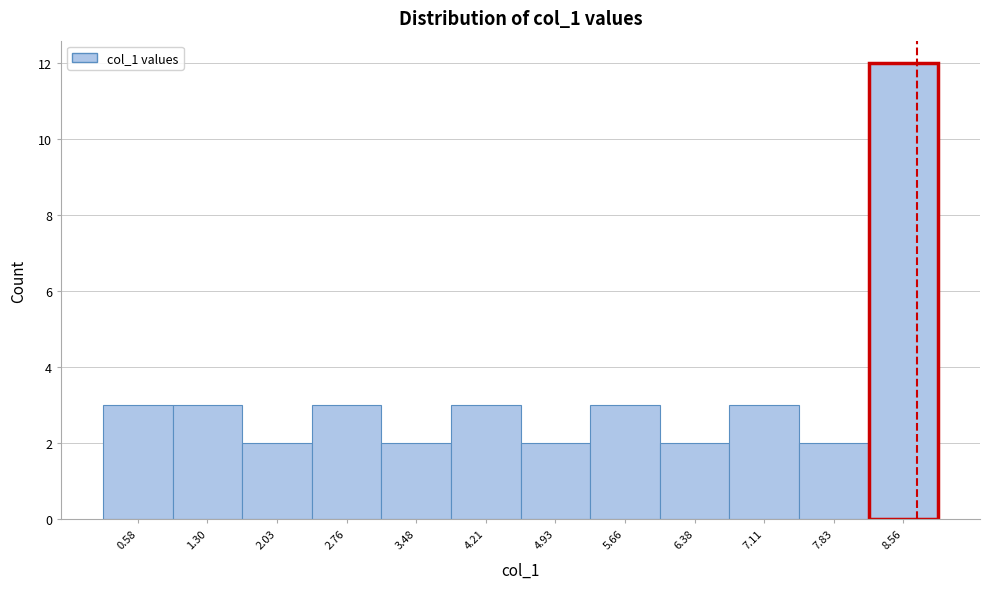

Reading left to right, transcribe this chart: for each bar, give the range it covers on the x-axis and its height. Neither the bar edges nor the heights are printed on the chart, so give them approximately, as read against the axes.

0.2 to 0.9: 3
0.9 to 1.7: 3
1.7 to 2.4: 2
2.4 to 3.1: 3
3.1 to 3.8: 2
3.8 to 4.6: 3
4.6 to 5.3: 2
5.3 to 6.0: 3
6.0 to 6.7: 2
6.7 to 7.5: 3
7.5 to 8.2: 2
8.2 to 8.9: 12